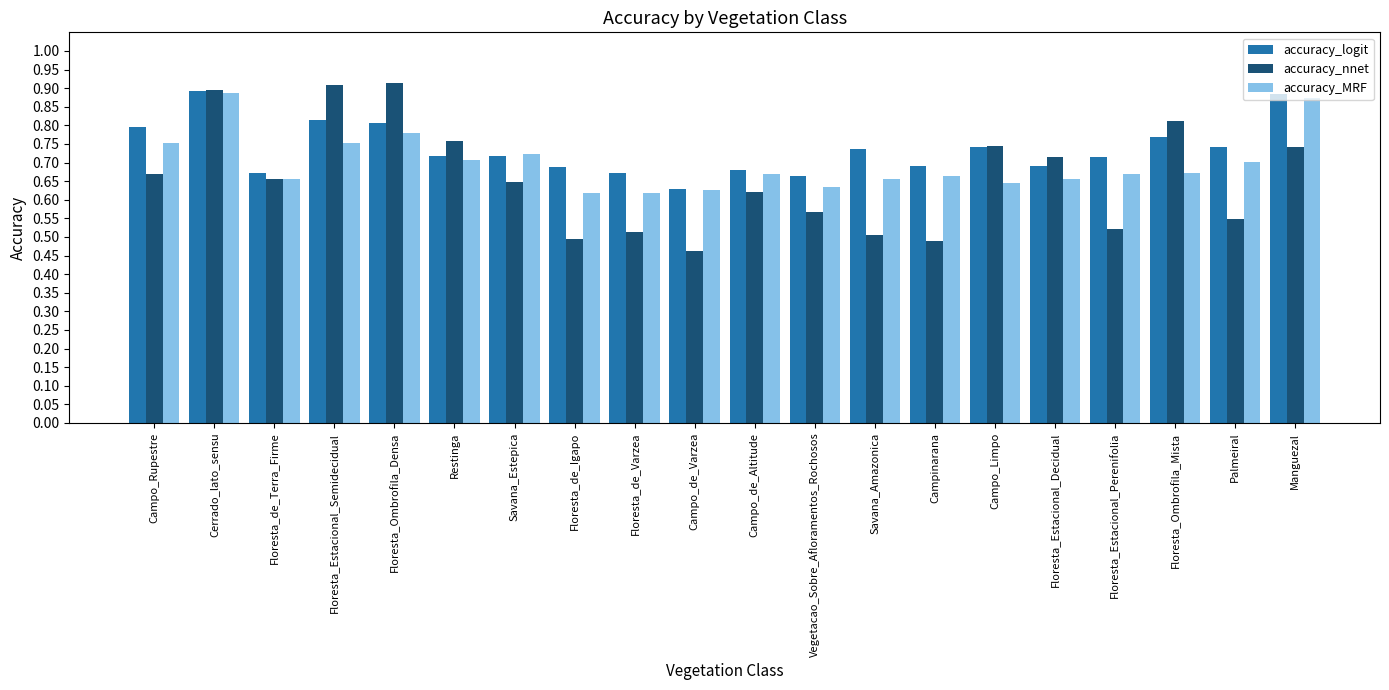

The accuracy_logit series shows 0.9 at Floresta_Estacional_Decidual. True or false?

False